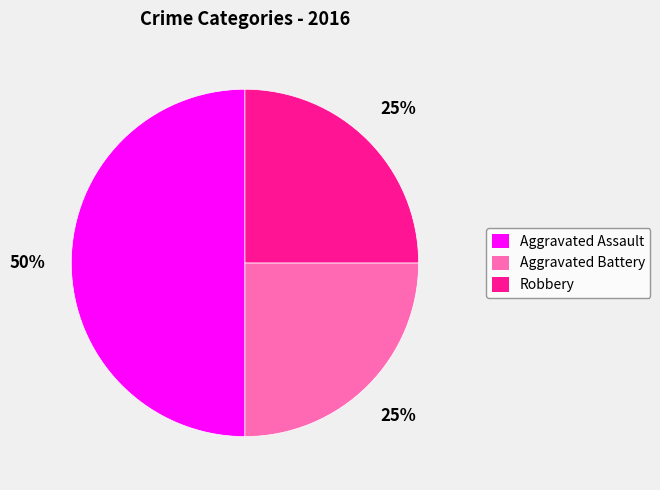

To the nearest percent, what is the average slice percentage?

33%